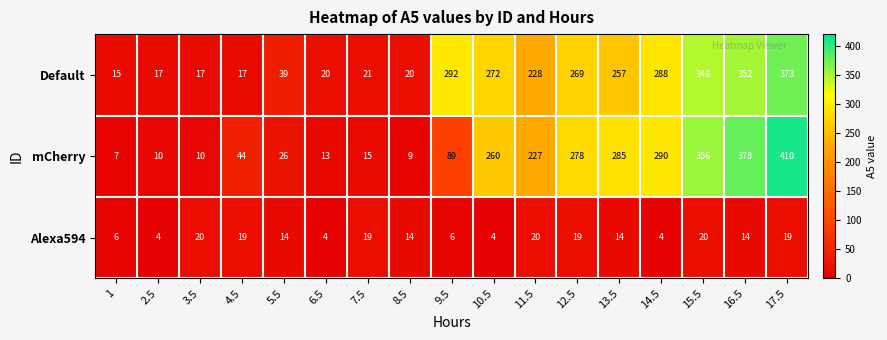

Rank the series at 17.5 from lowest to highest value.

Alexa594, Default, mCherry